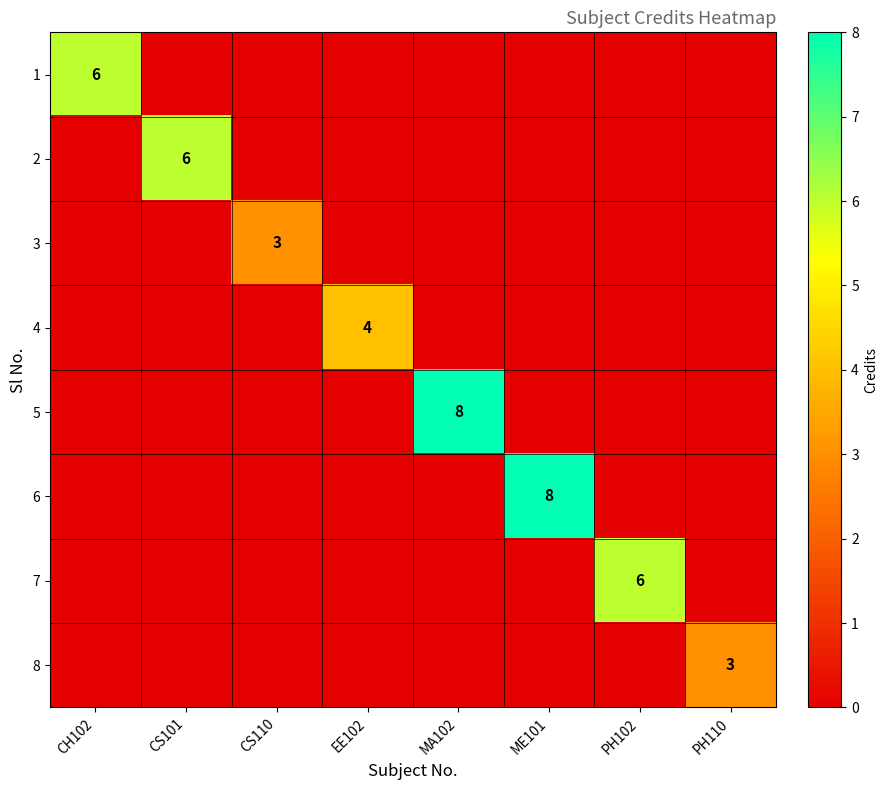

Is the value of 6 at ME101 greater than the value of 3 at CS110?

Yes